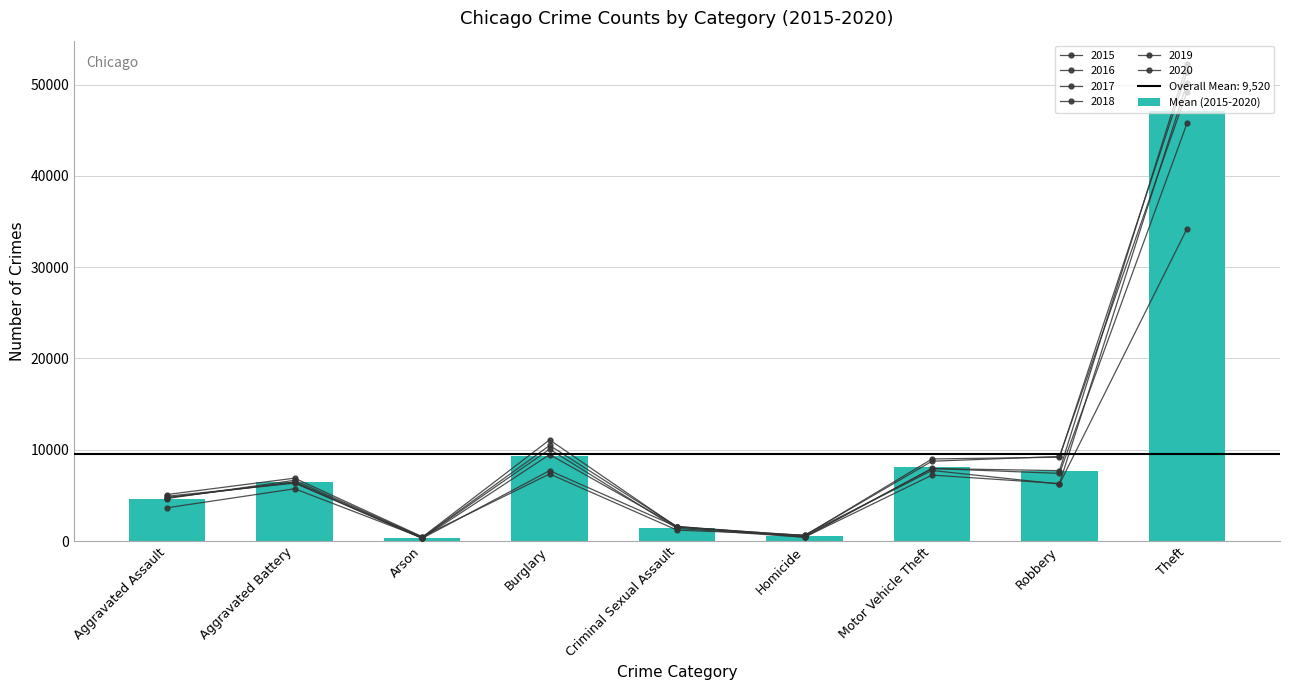

Does the chart contain stacked bars?

No